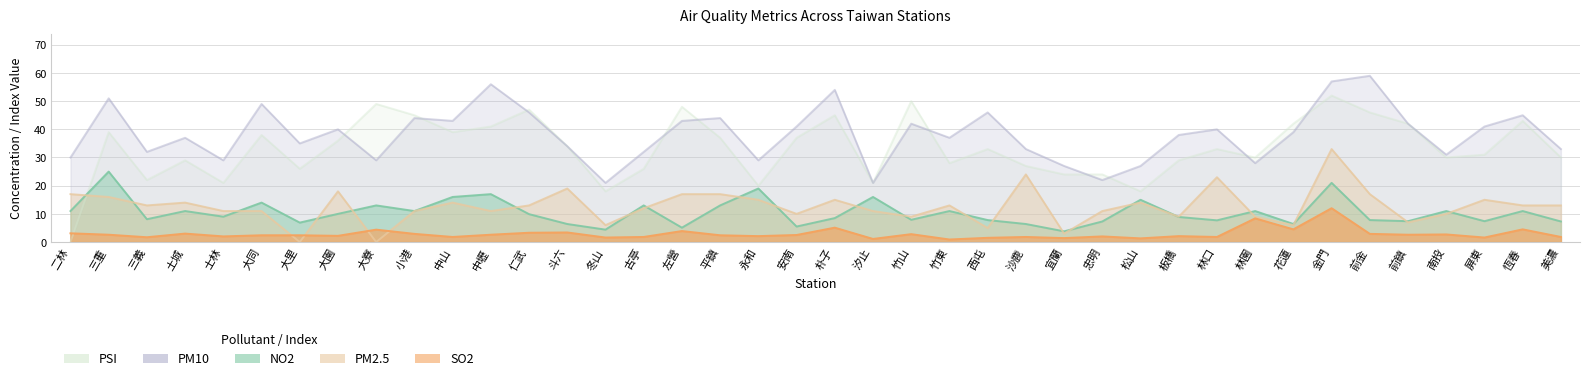

At which category does SO2 reach its first local peak?

土城